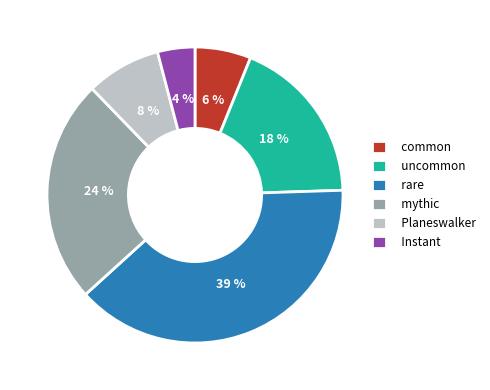

Is there any slice that represents more than half of the pie?

No